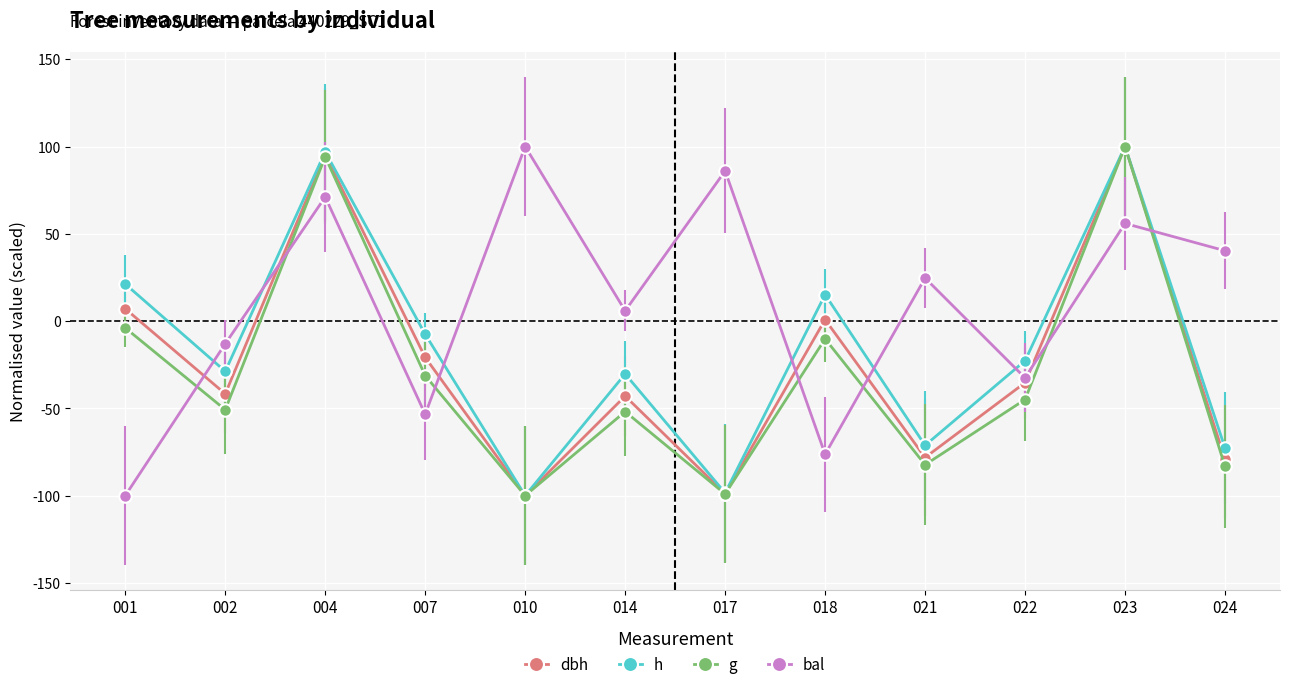

How many series are shown in this chart?

4